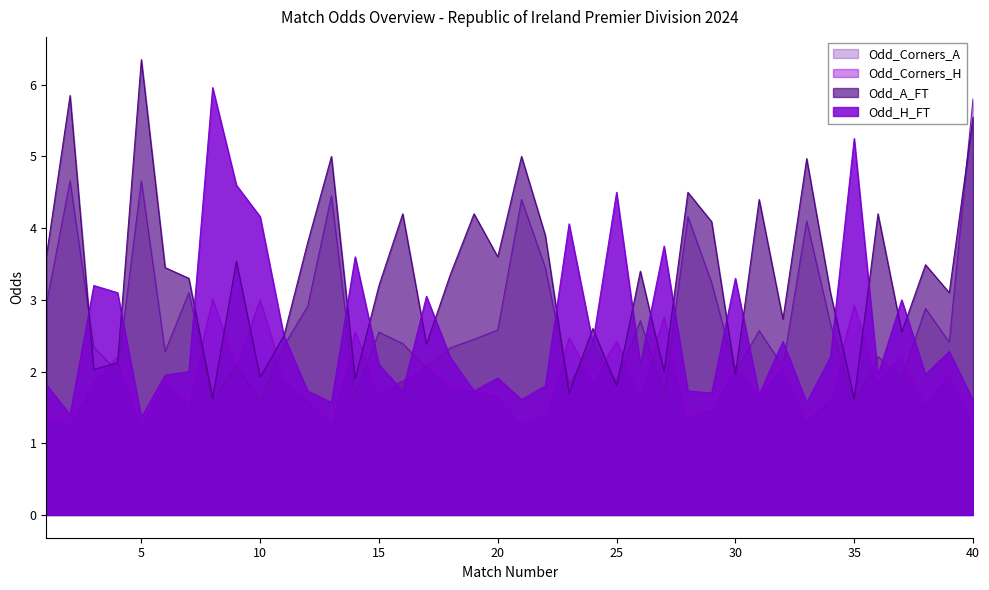

What is the difference between the second highest and minimum values in the Odd_Corners_H series?

1.7